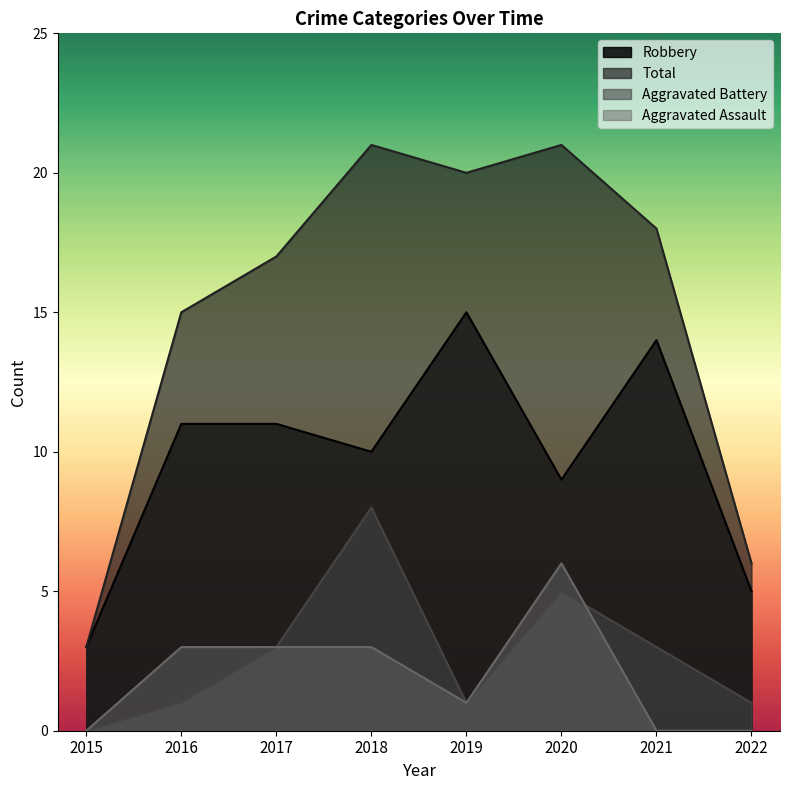

What is the spread (max minus min) of values at 2019?

19